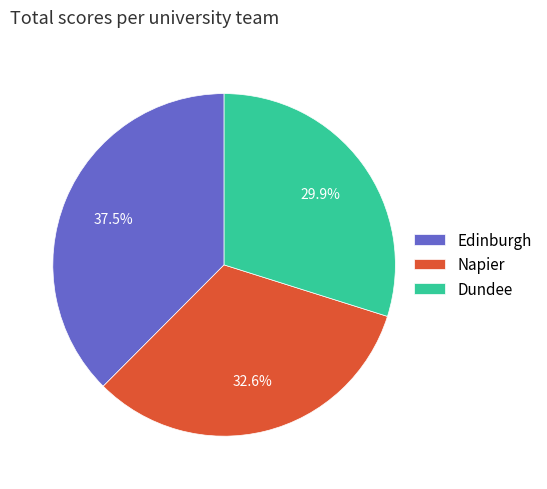

What is the largest slice in the pie chart?

Edinburgh